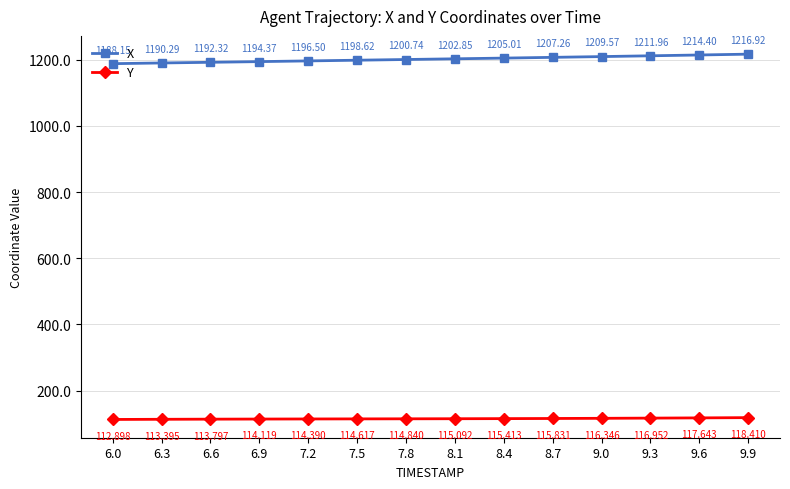

What is the average value of the X series?

1202.1